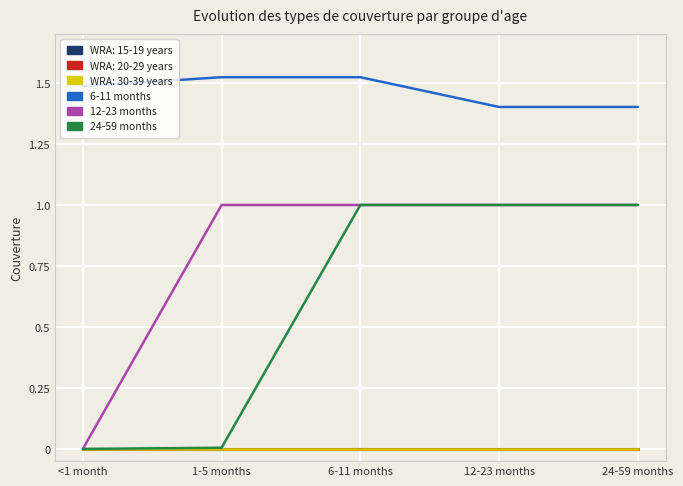

What position from the right is 1-5 months?

4